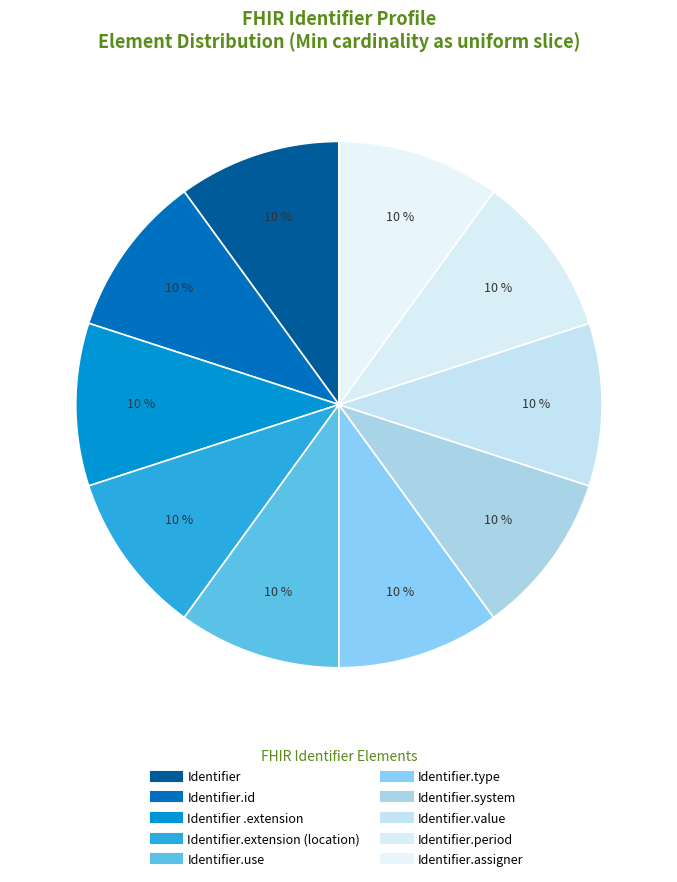

To the nearest percent, what is the average slice percentage?

10%